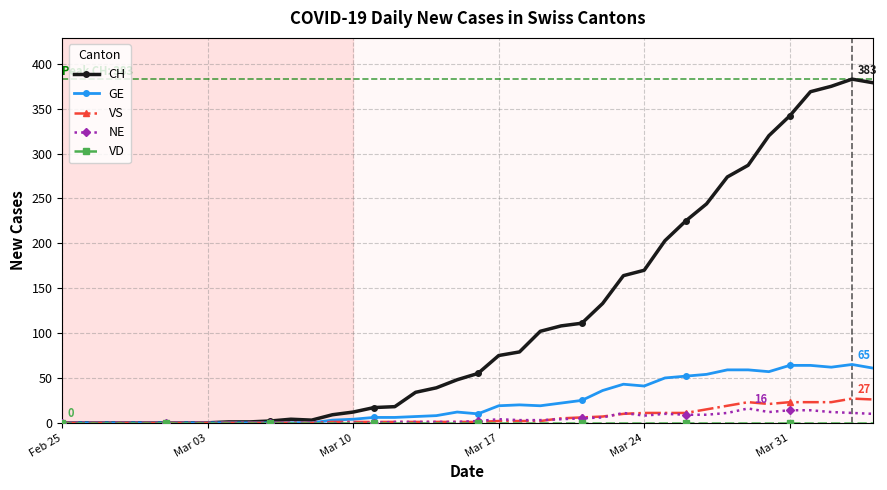

Which series has the widest spread of values?

CH